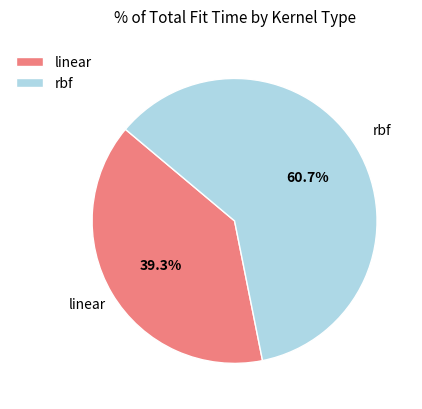

Rank the categories by value from highest to lowest.

rbf, linear